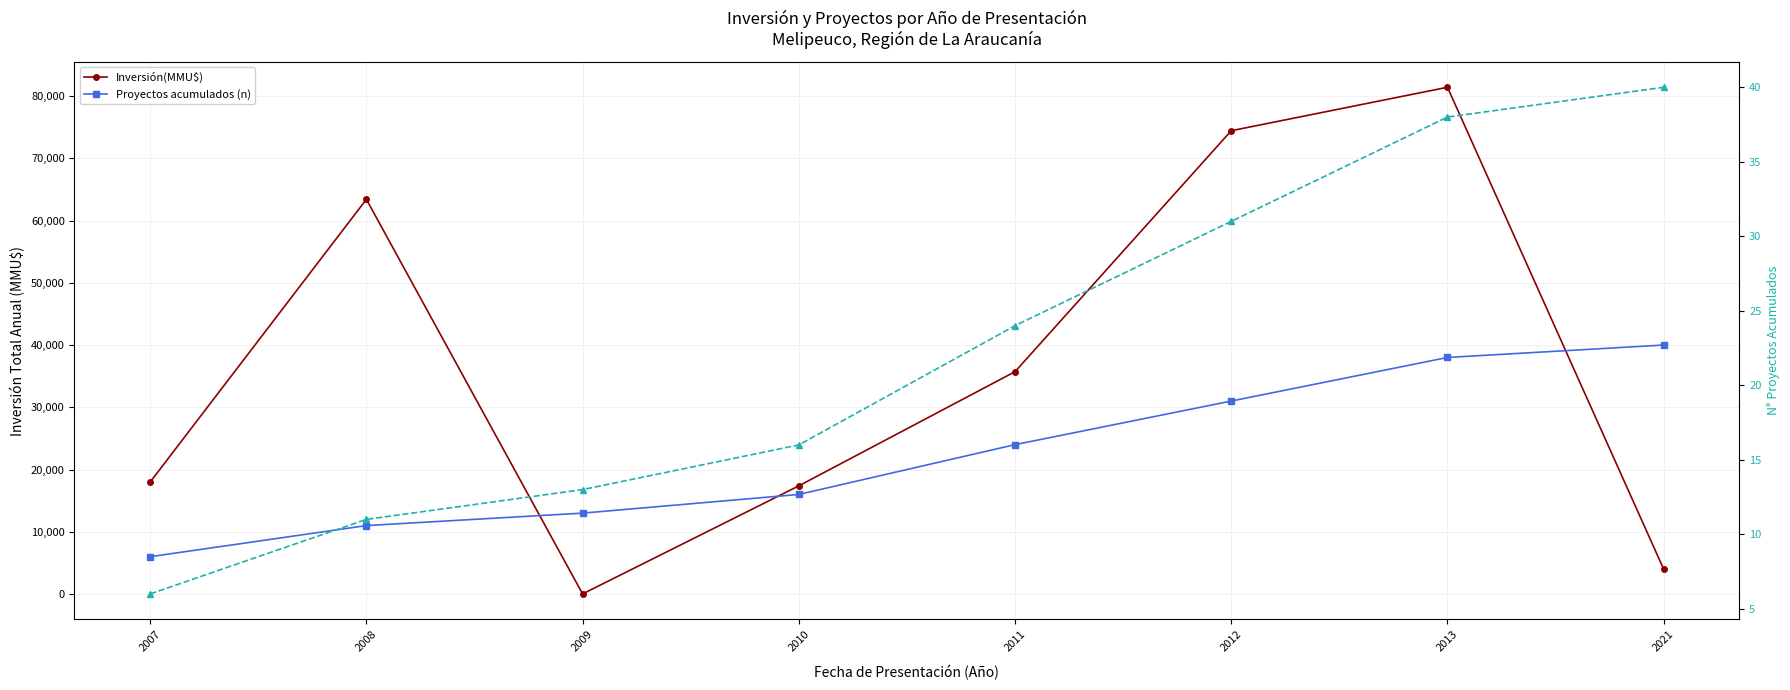

Which category has the lowest value in the Inversión(MMU$) series?

2009